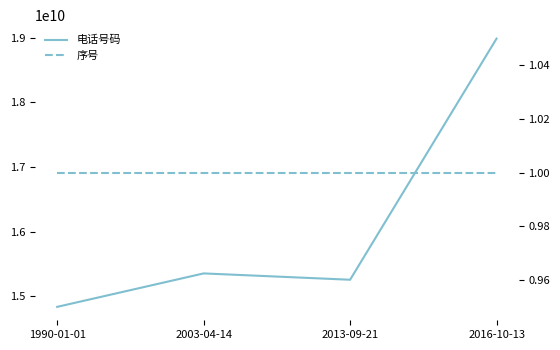

Reading left to right, list all the values displayed in this chart.

电话号码: 14838114398	15355168838	15257418108	18985350479
序号: 1	1	1	1